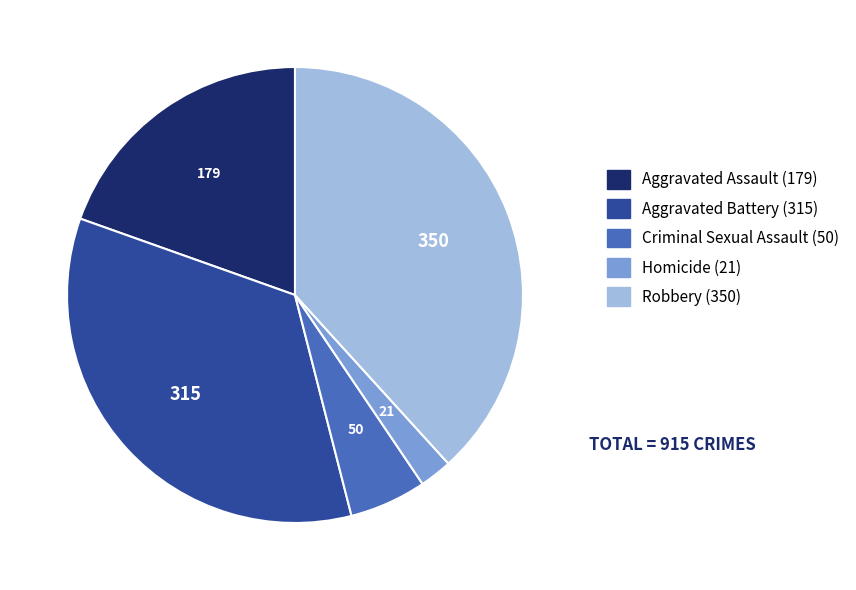

What is the smallest slice in the pie chart?

Homicide